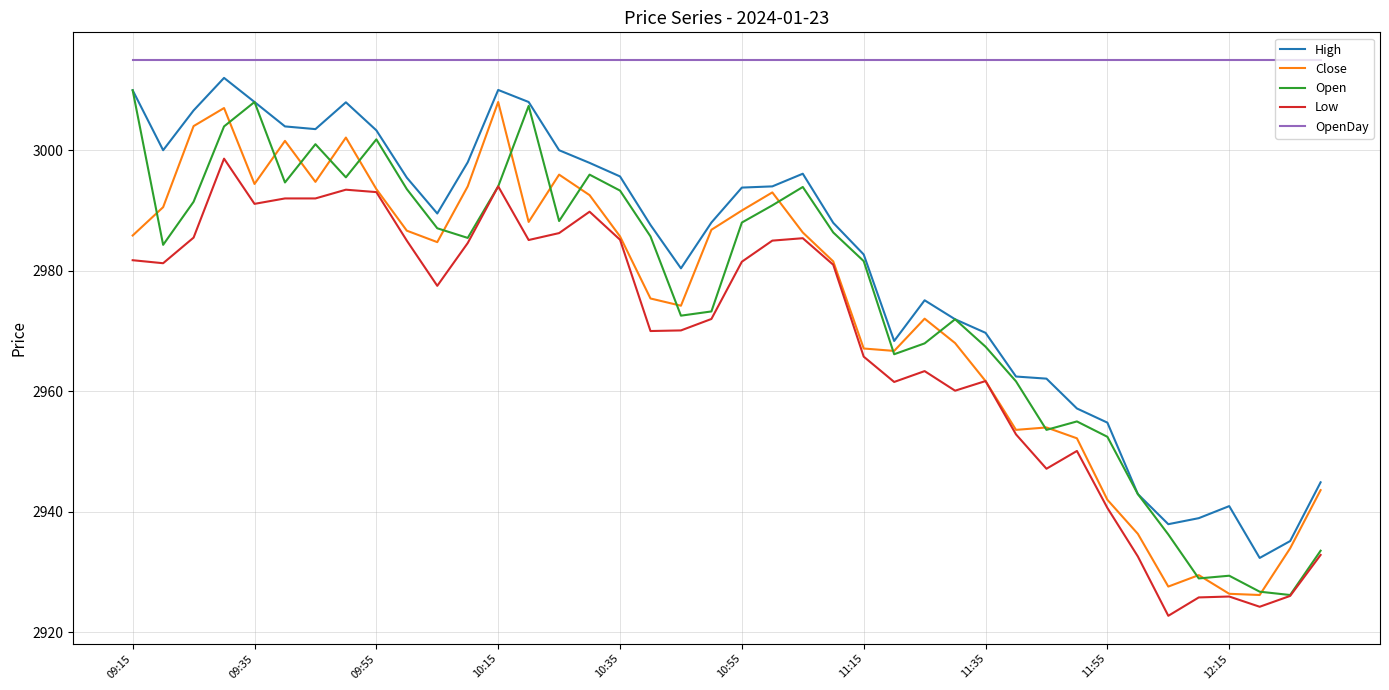

Count the number of categories in the chart.

40